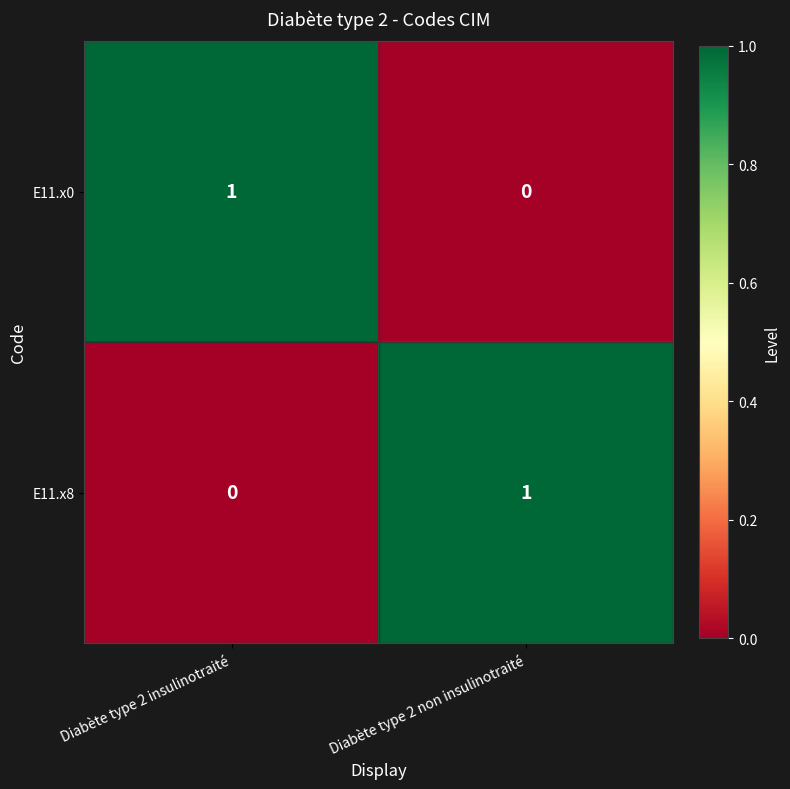

List the labels in order of E11.x8 value, smallest first.

Diabète type 2 insulinotraité, Diabète type 2 non insulinotraité